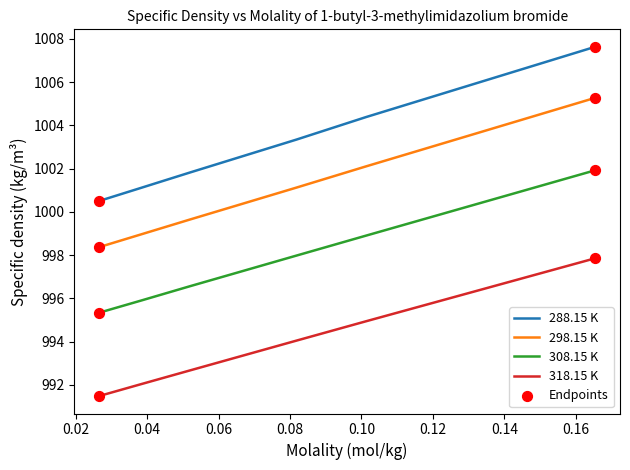

Which series has the largest total across all categories?

288.15 K